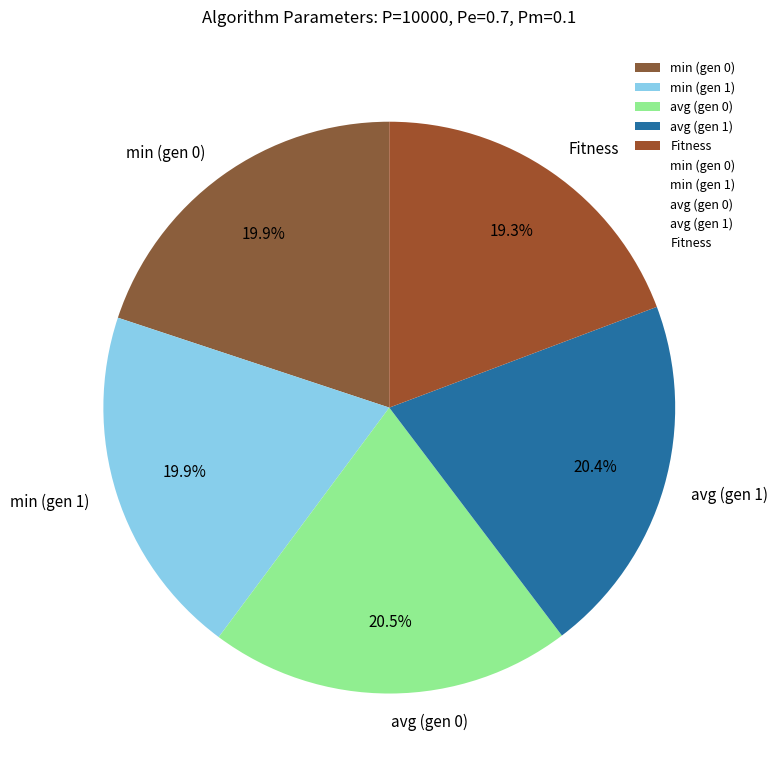

What is the ratio of the value at min (gen 0) to the value at min (gen 1)?

1.0